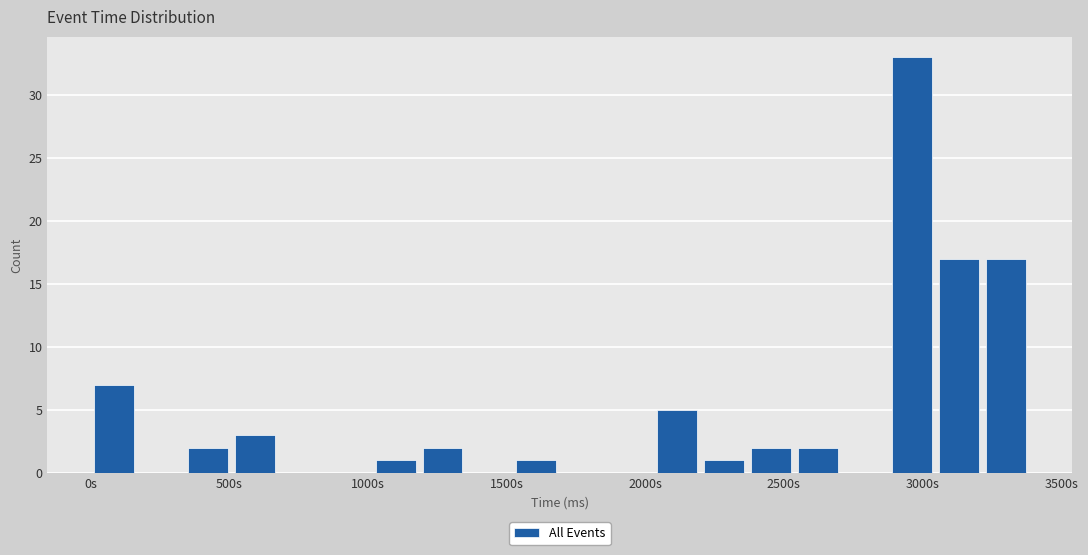

Around what value on the x-axis is the tallest bar? Give the approximate position of its centre, as read against the axis.

2950